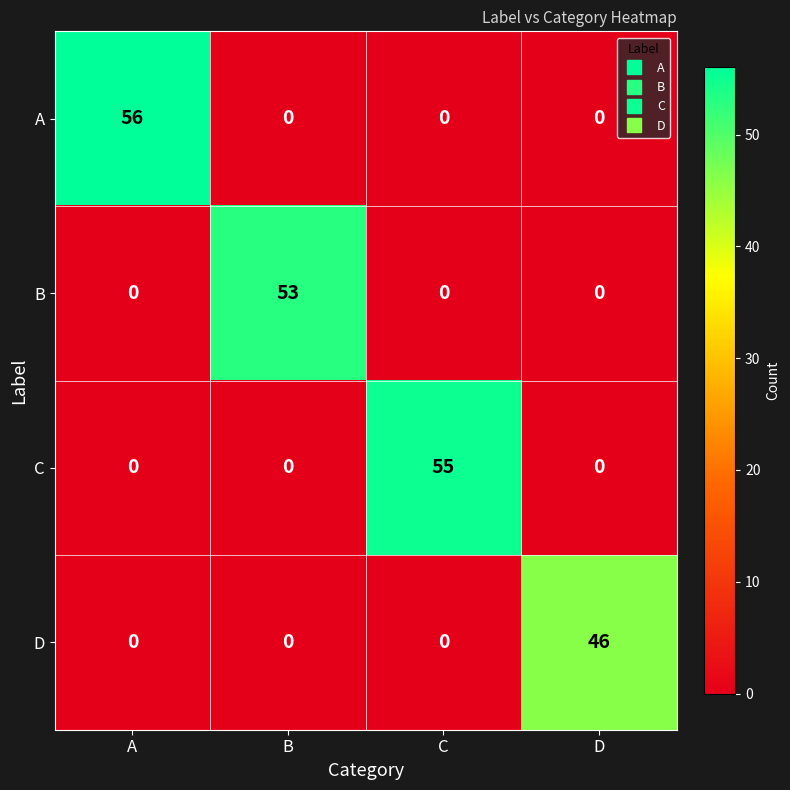

The B series shows 30 at D. True or false?

False